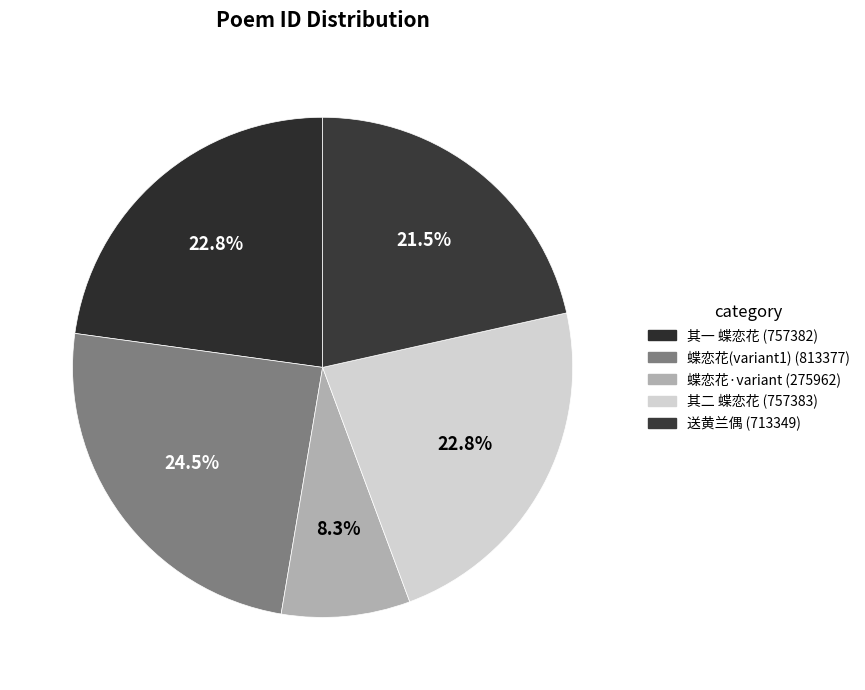

Is there any slice that represents more than half of the pie?

No